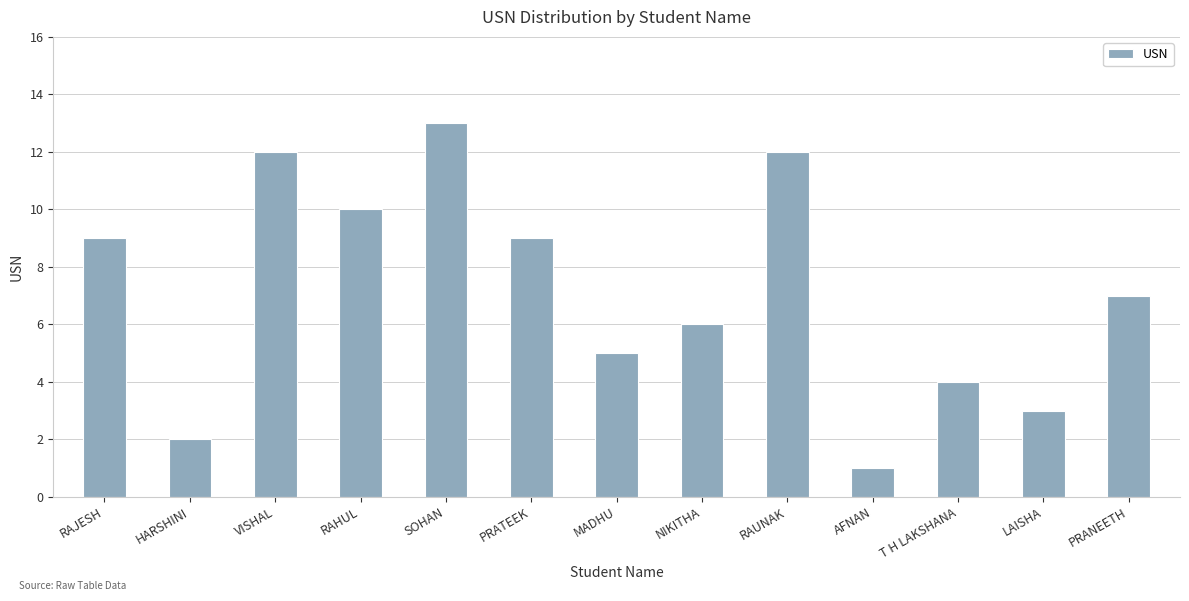

What is the difference between the values at PRATEEK and HARSHINI?

7